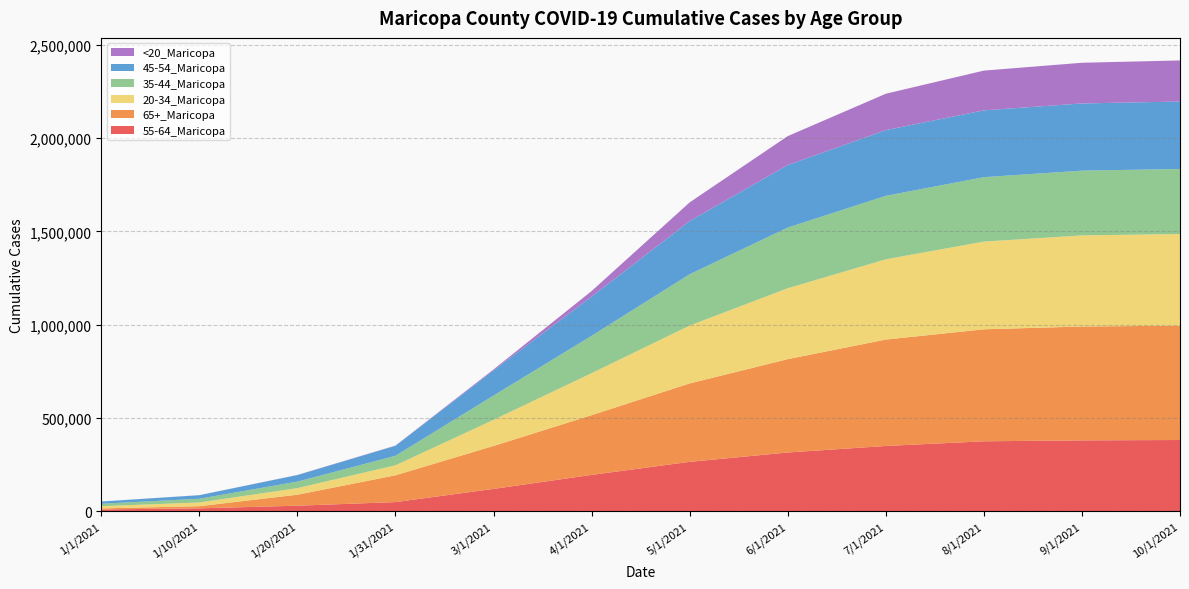

Reading left to right, what are all the values shown in this chart?

55-64_Maricopa: 9769	15910	29971	49356	120000	195000	265000	315000	350000	375000	380000	381961
65+_Maricopa: 5797	11443	58863	143501	230000	320000	420000	500000	570000	600000	610000	612467
20-34_Maricopa: 11733	19973	35312	53653	140000	225000	310000	380000	430000	470000	488000	491210
35-44_Maricopa: 12991	19986	34870	50871	130000	200000	275000	325000	340000	345000	347000	348327
45-54_Maricopa: 12129	18962	35099	53530	135000	210000	285000	335000	352000	358000	360000	361297
<20_Maricopa: 106	217	694	1289	5000	30000	100000	155000	195000	213000	218000	220190